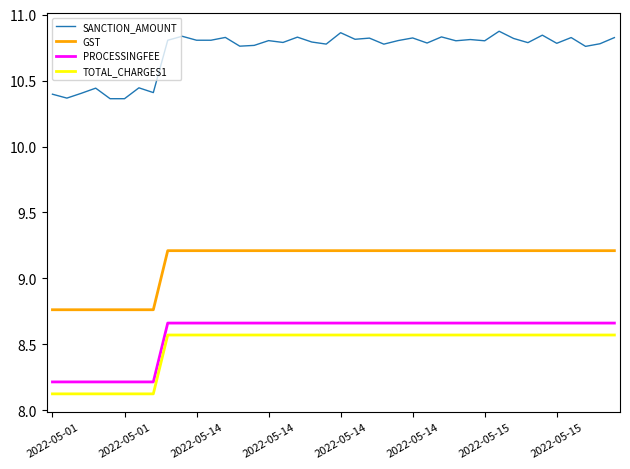

Which series has the widest spread of values?

SANCTION_AMOUNT